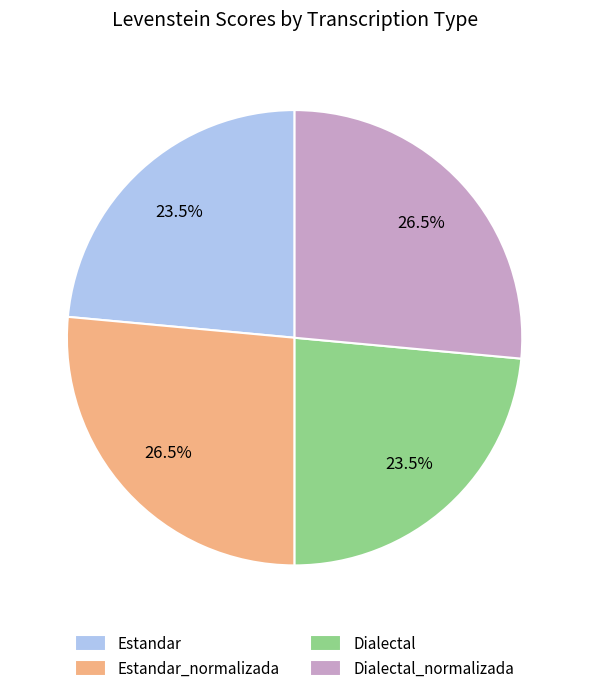

Does Estandar_normalizada account for over 50% of the chart?

No